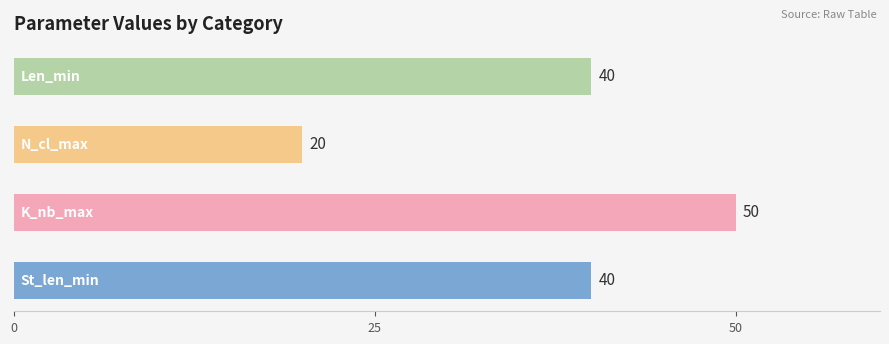

Reading right to left, what are all the values shown in this chart?

40	20	50	40